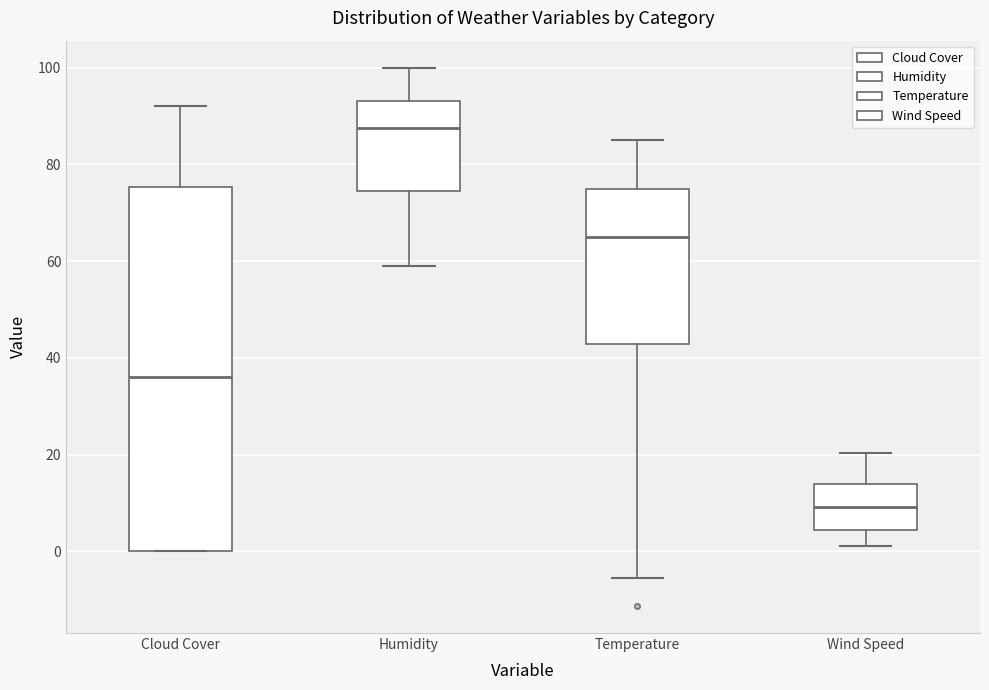

Where is the lower edge of the box for Humidity on the y-axis? The values are not printed on the chart, so give them approximately, as read against the axis.

74